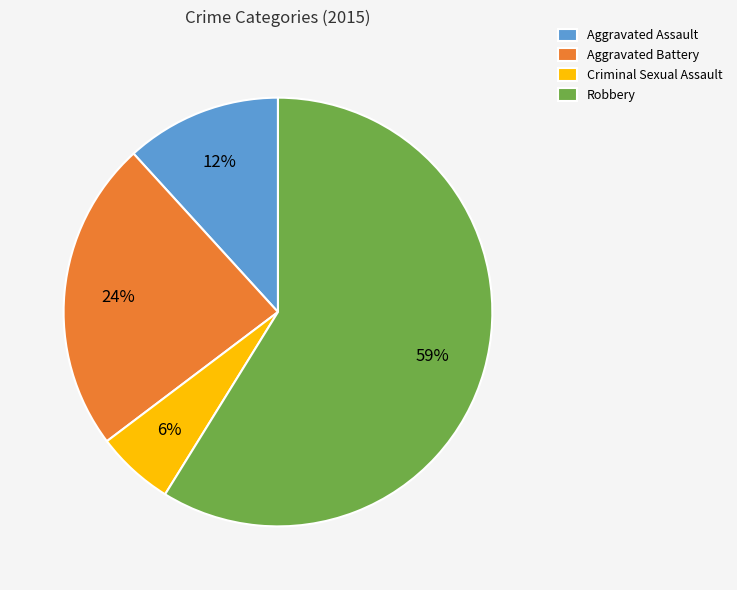

True or false: Criminal Sexual Assault accounts for 1% of the total.

False